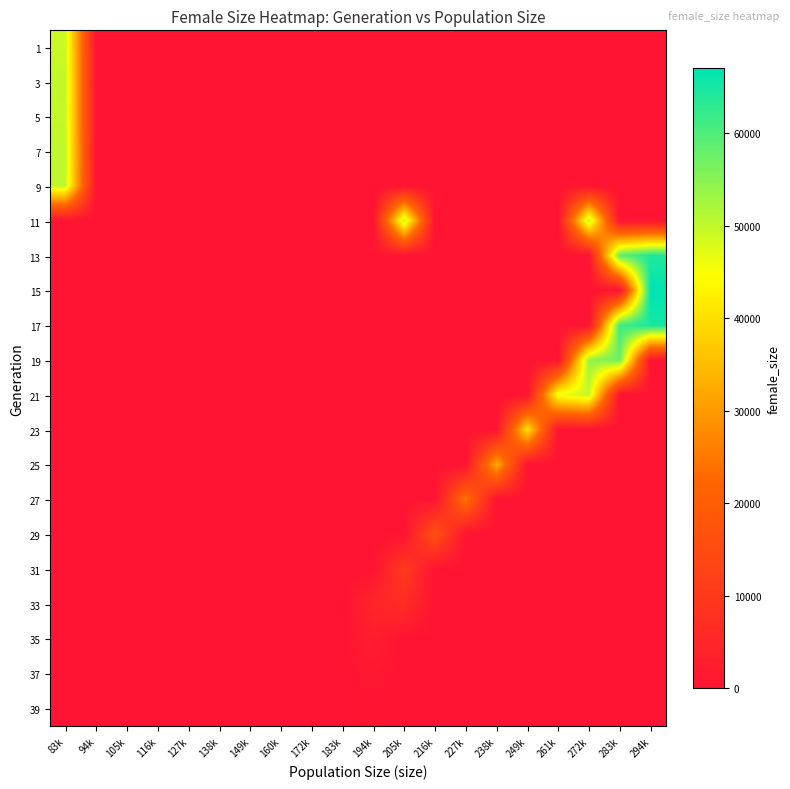

How many data points does each series have?

20